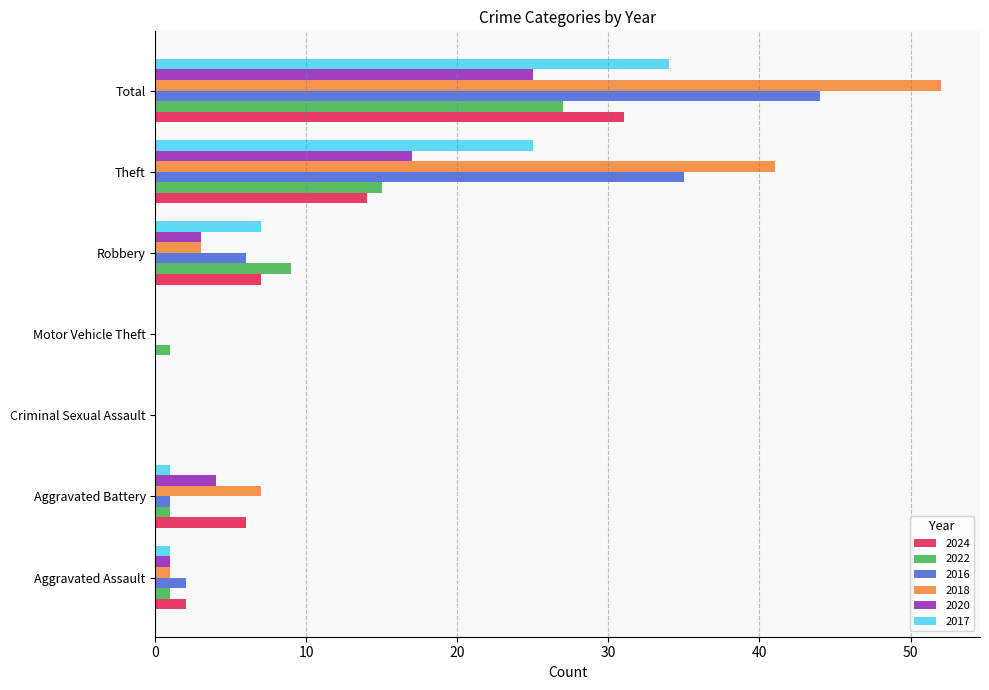

What is the sum of the 2020 values at Total and Theft?

42